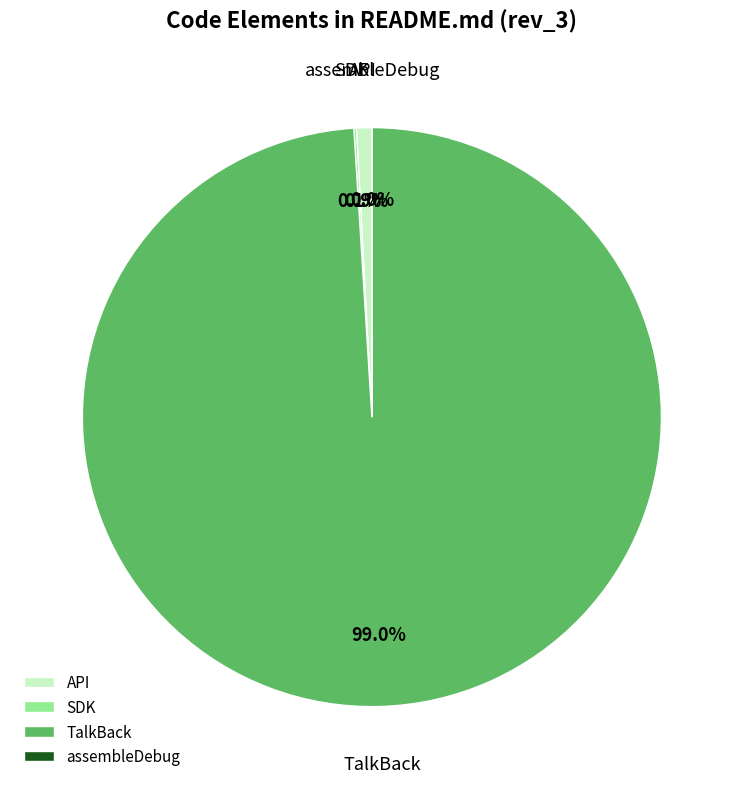

Is there any slice that represents more than half of the pie?

Yes